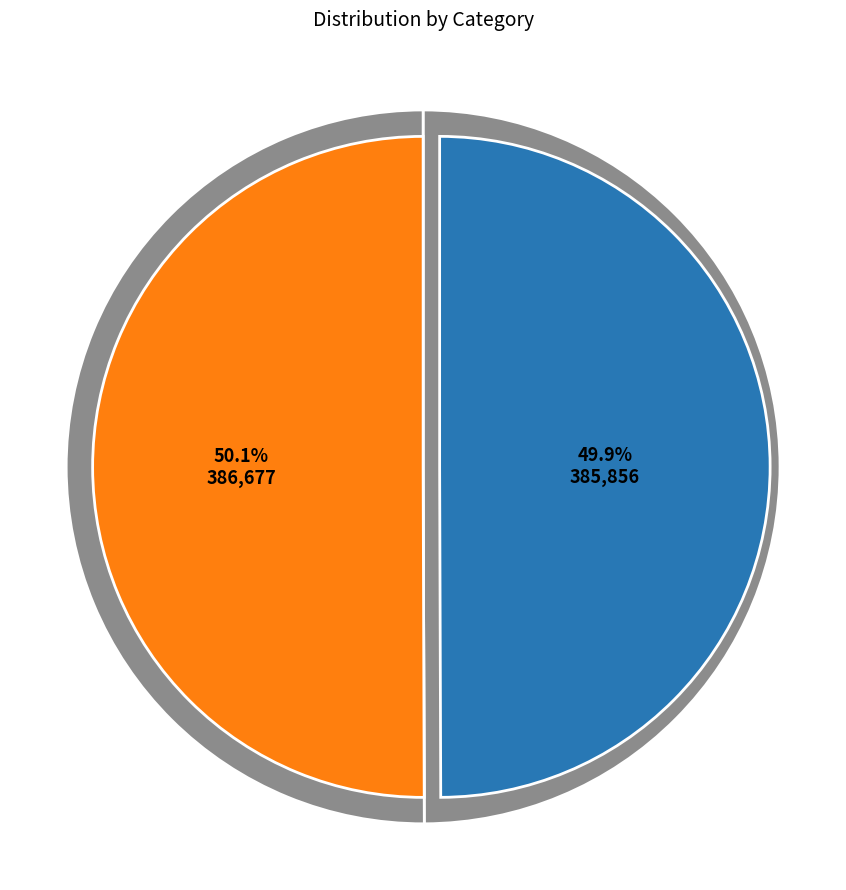

Is it true that 《阴骘文诗》题词，为钟福堂孝廉作 is 57% of the pie?

False